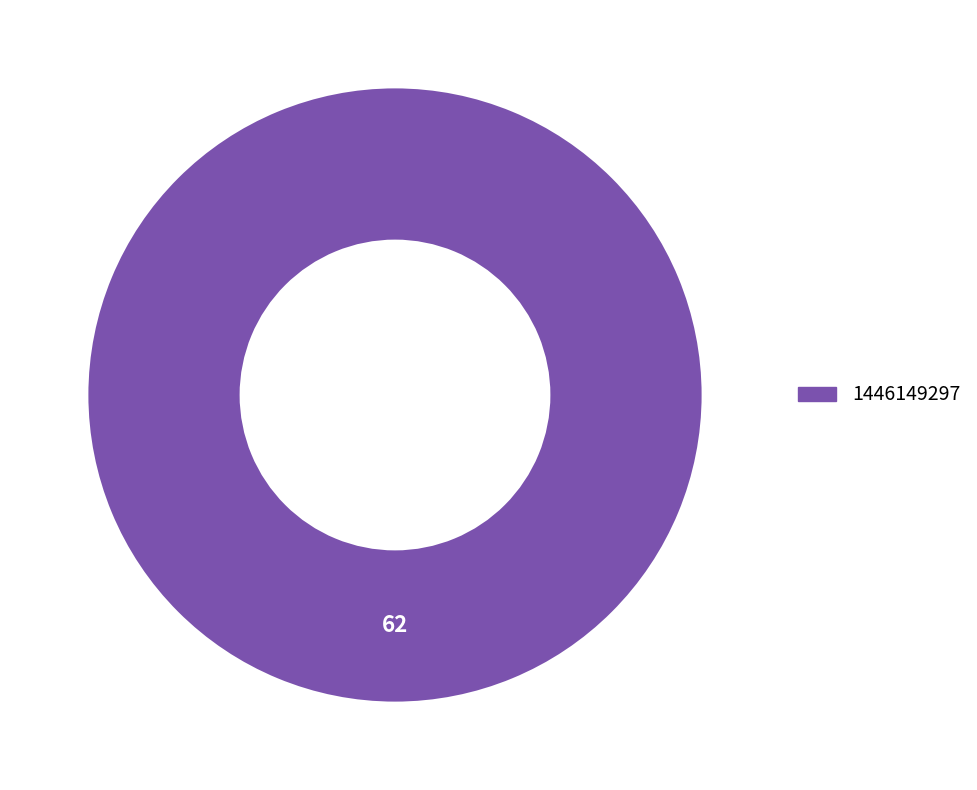

Does any single category account for the majority?

Yes